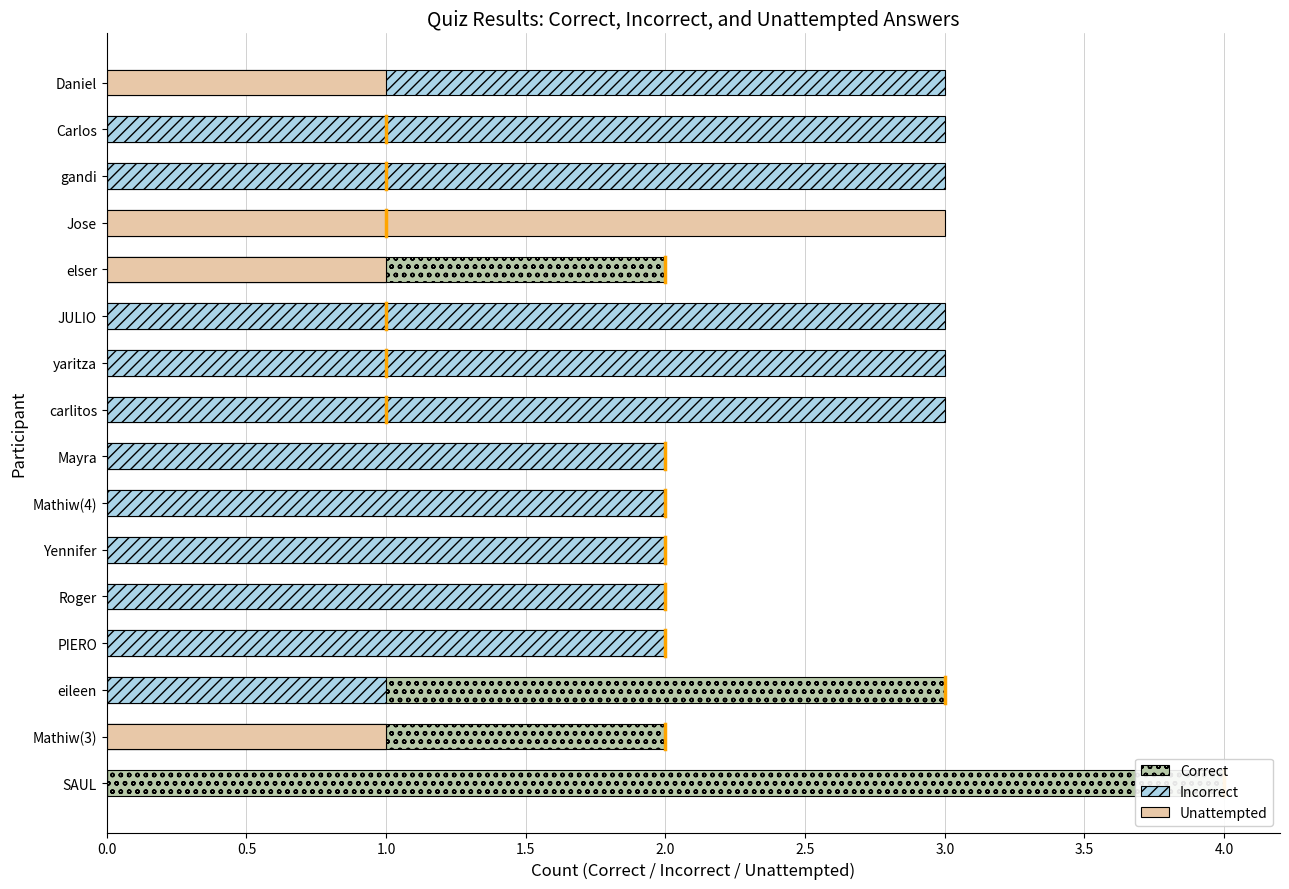

What are all the series names shown in the legend?

Correct, Incorrect, Unattempted